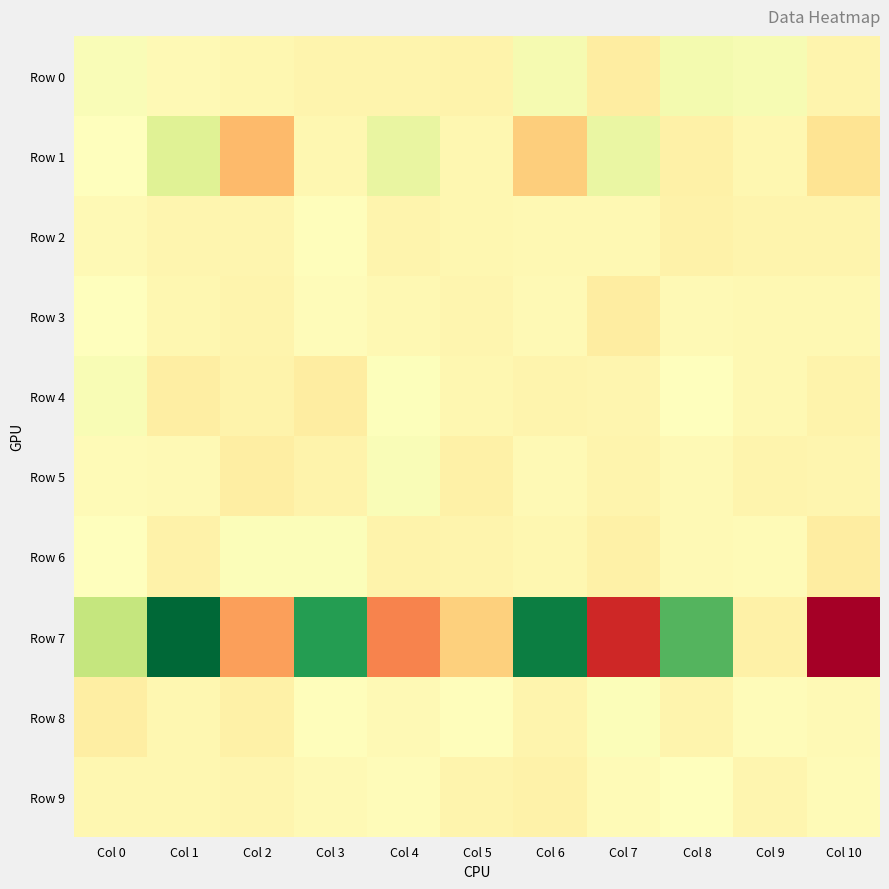

At Col 9, list the series in order from smallest to largest.

Row 7, Row 2, Row 5, Row 9, Row 1, Row 4, Row 3, Row 6, Row 8, Row 0